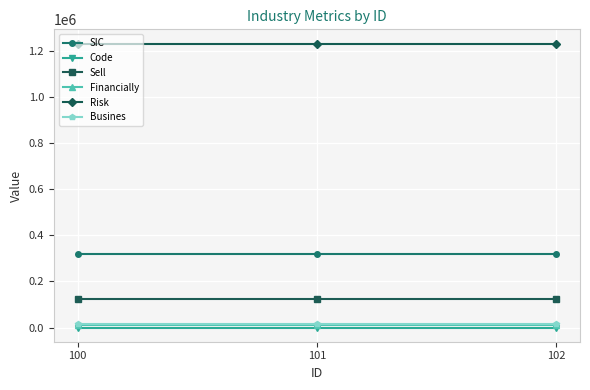

What is the maximum value shown in the chart?

1231321